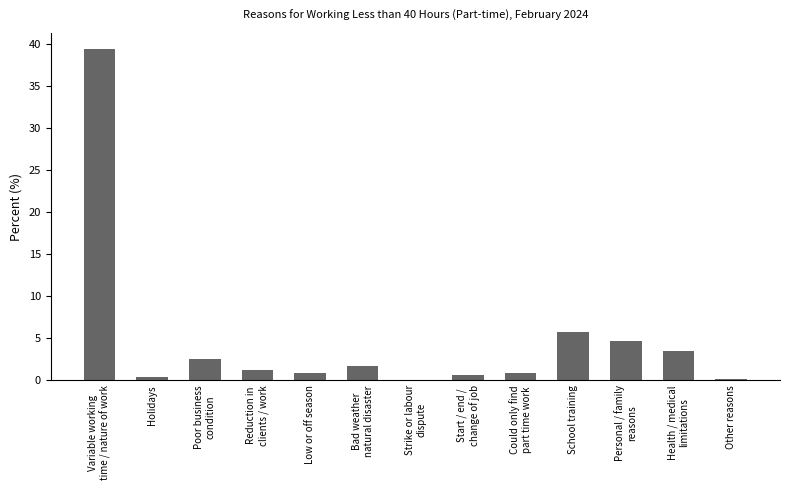

Are the bars horizontal?

No